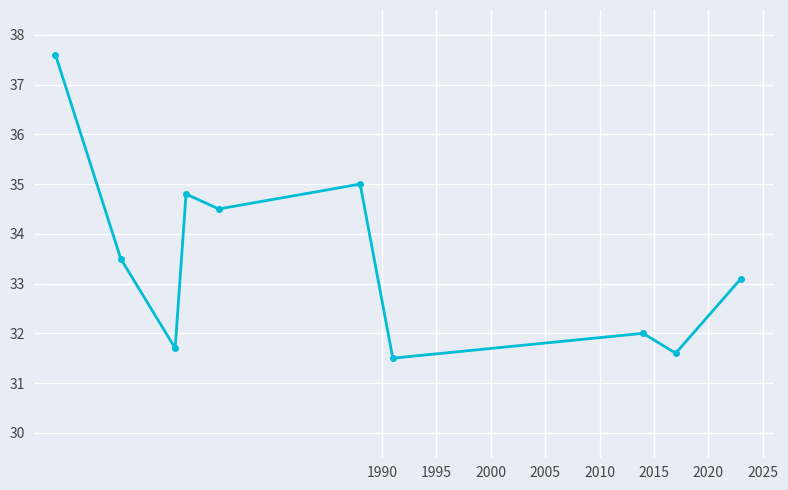

Reading left to right, what are all the values shown in this chart?

37.6	33.5	31.7	34.8	34.5	35.0	31.5	32.0	31.6	33.1